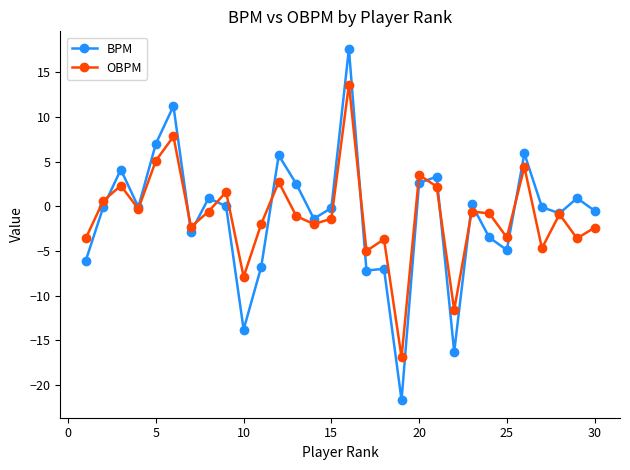

How many lines are shown in the chart?

2